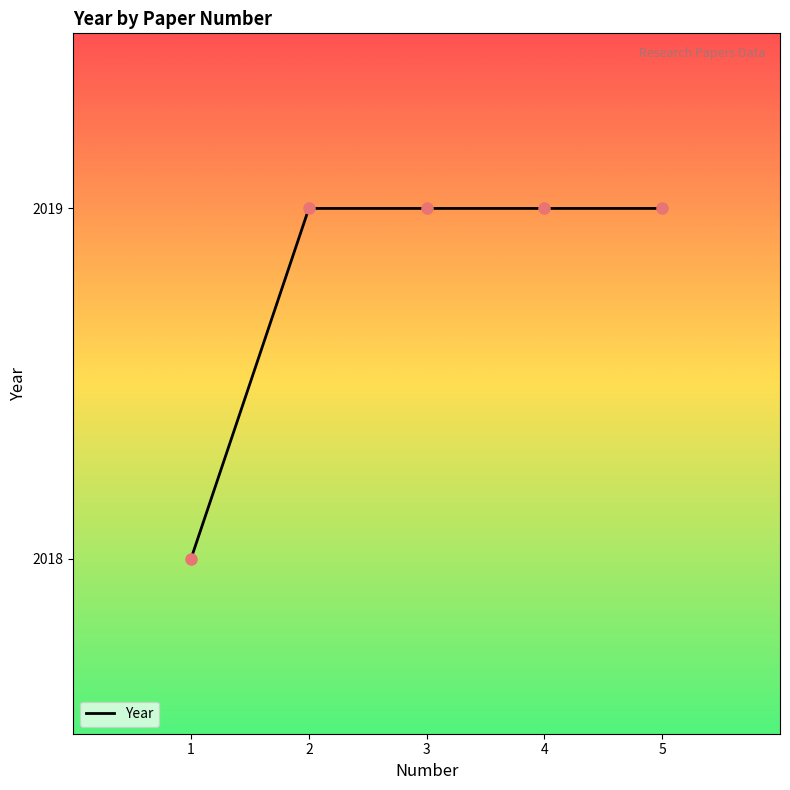

What is the ratio of the value at 4 to the value at 5?

1.0